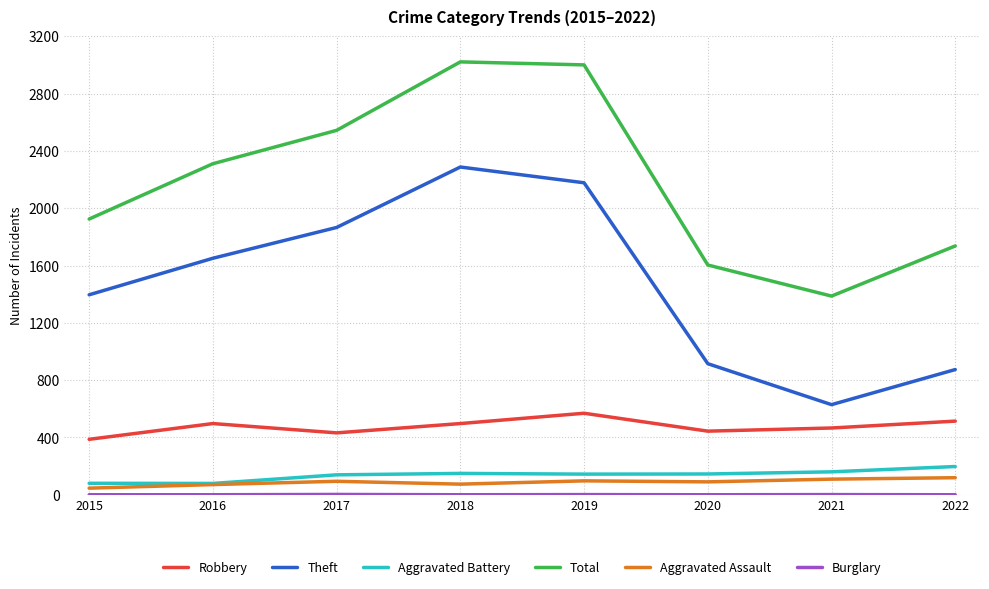

What is the difference between the highest and lowest values at 2018?

3022